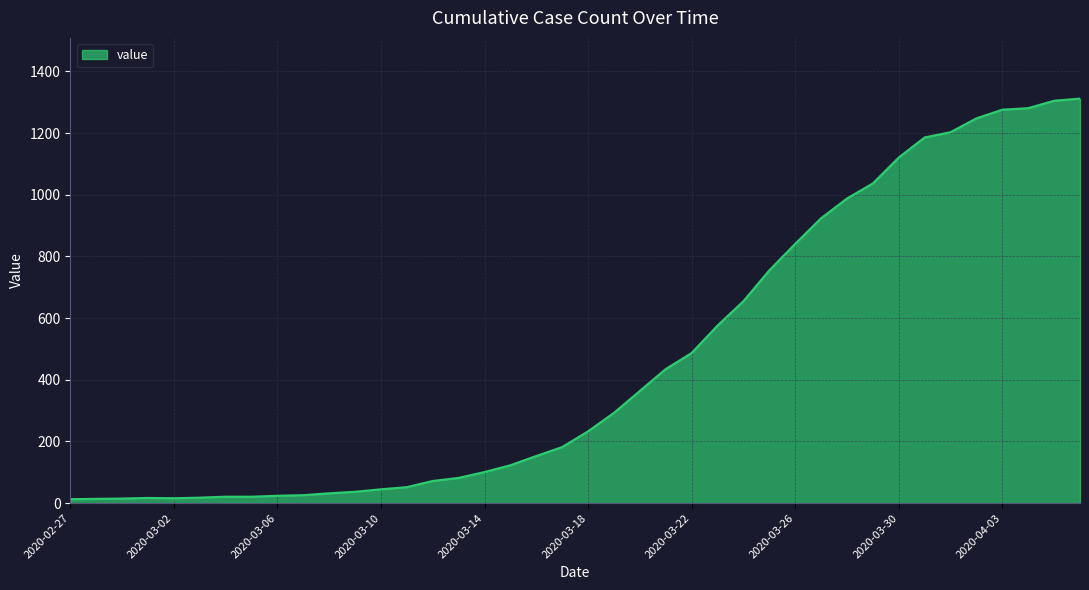

What is the greatest value displayed?

1312